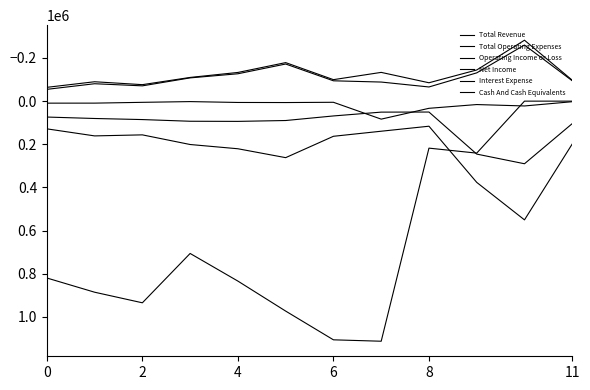

True or false: Operating Income or Loss and Cash And Cash Equivalents cross at least once.

False